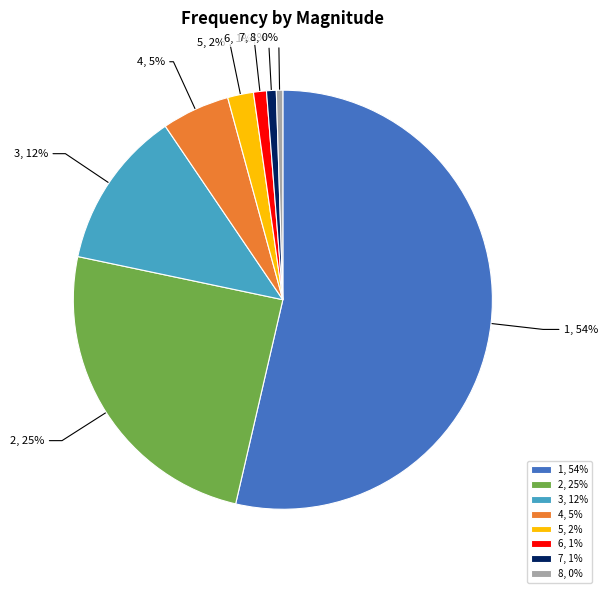

Is it true that 3 is 12% of the pie?

True